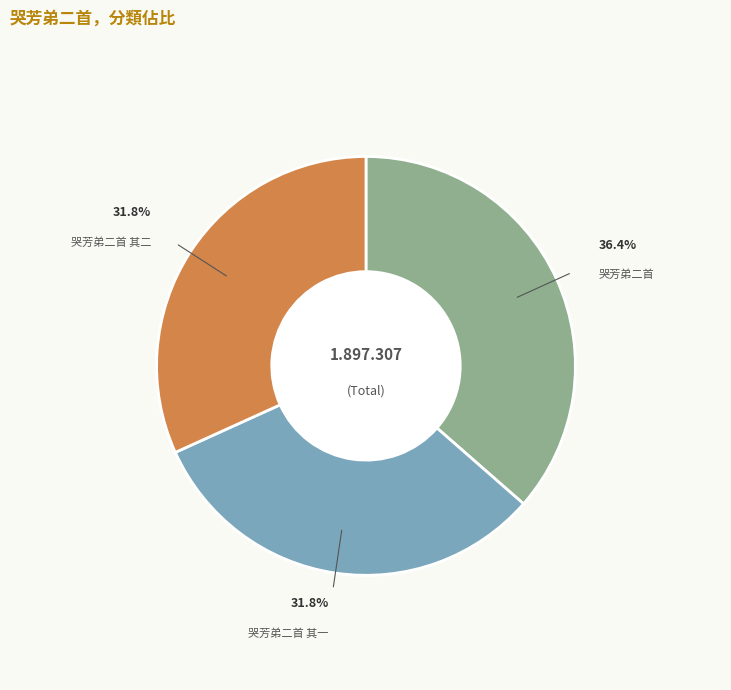

Which has a higher value, 哭芳弟二首 其二 or 哭芳弟二首?

哭芳弟二首